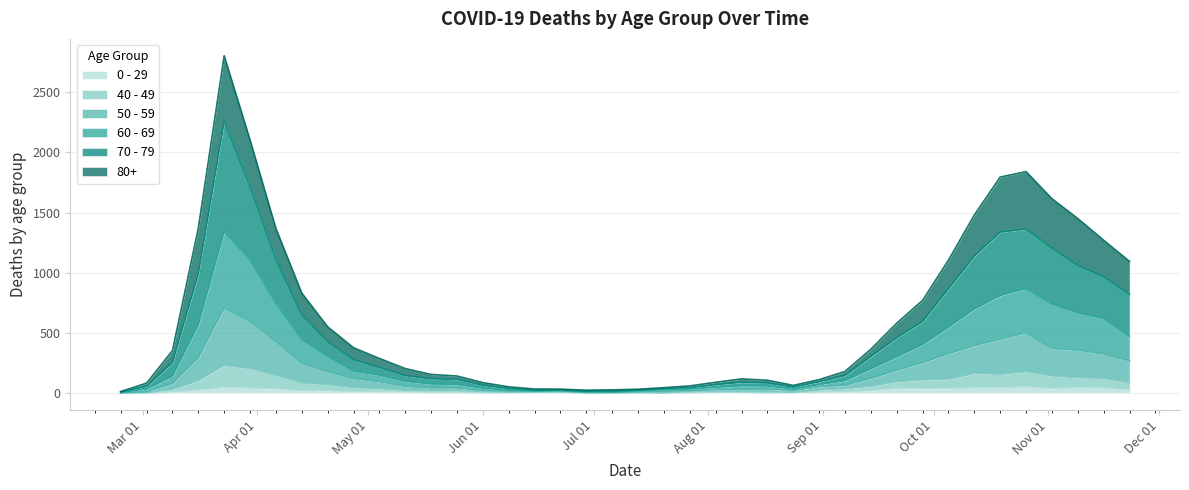

What is the label of the 6th point from the right?

2020-10-19